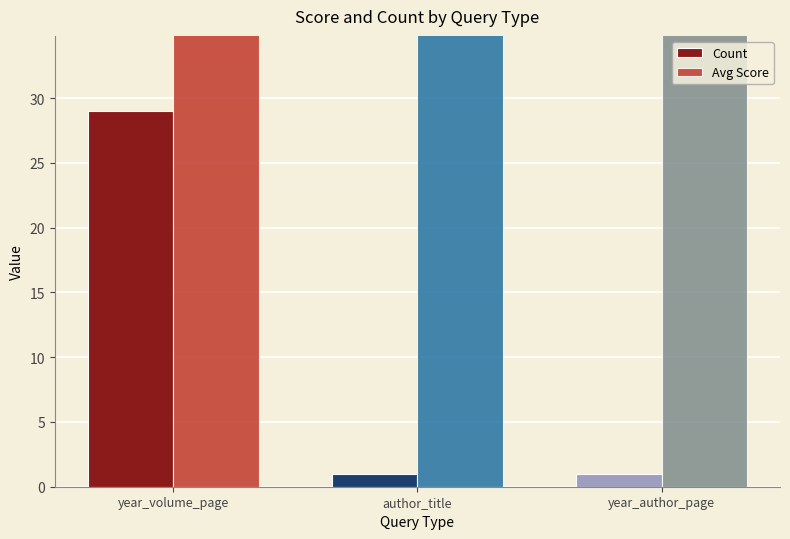

What is the value of the Avg Score bar at the 1st from the left?

69.7